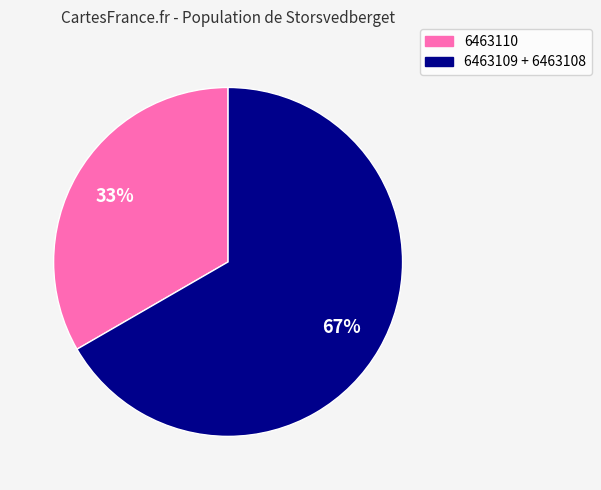

Is there a majority slice in this chart?

Yes